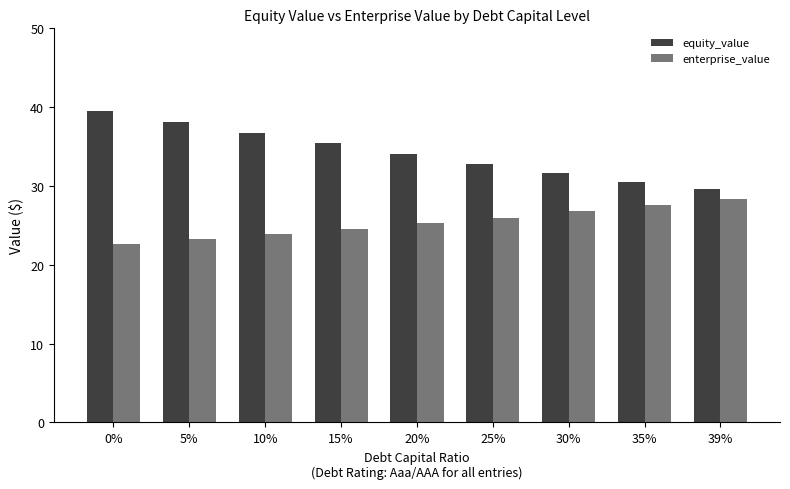

What is the label of the 8th bar from the left?

35%